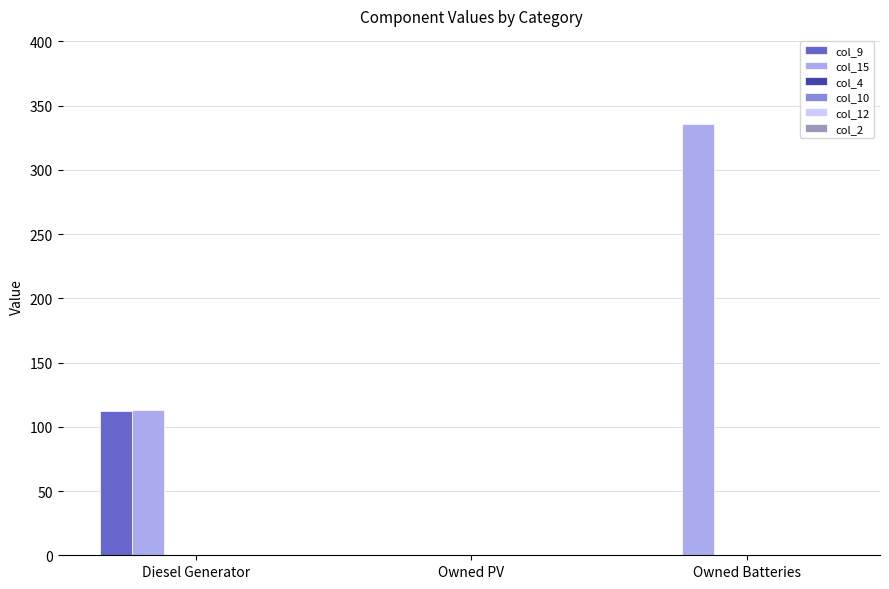

Which series has the largest total across all categories?

col_15